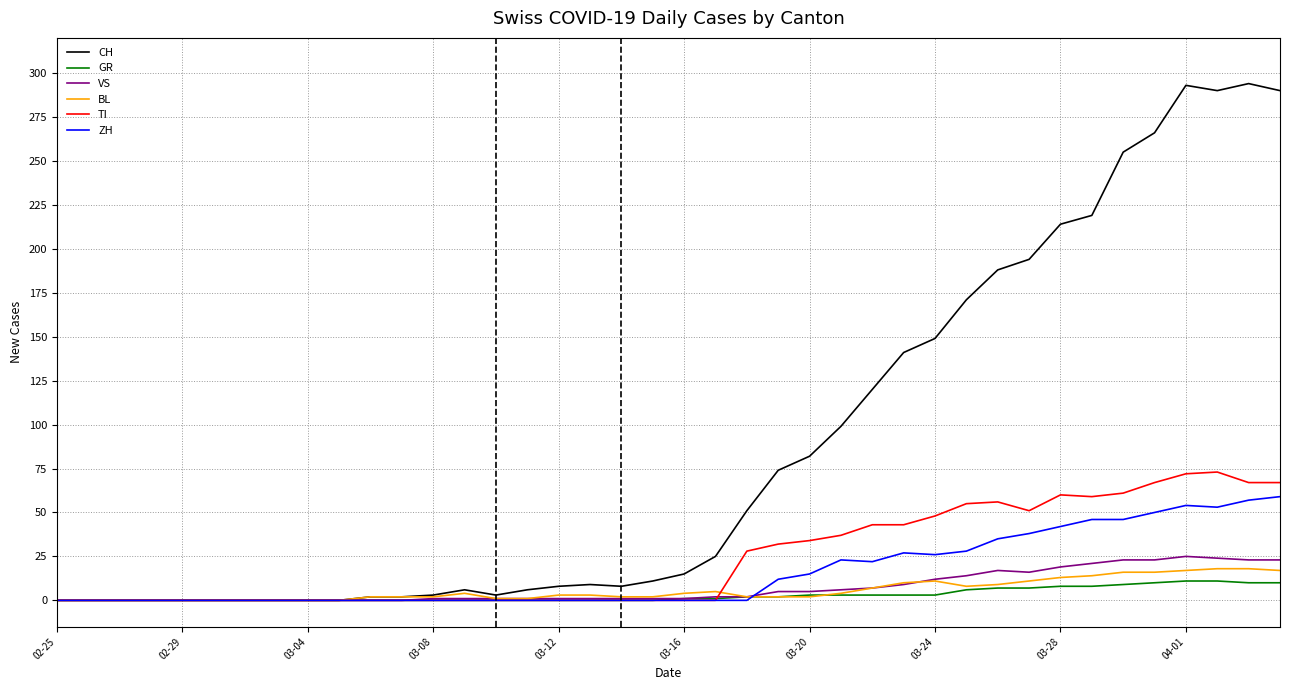

Which series has the largest total across all categories?

CH